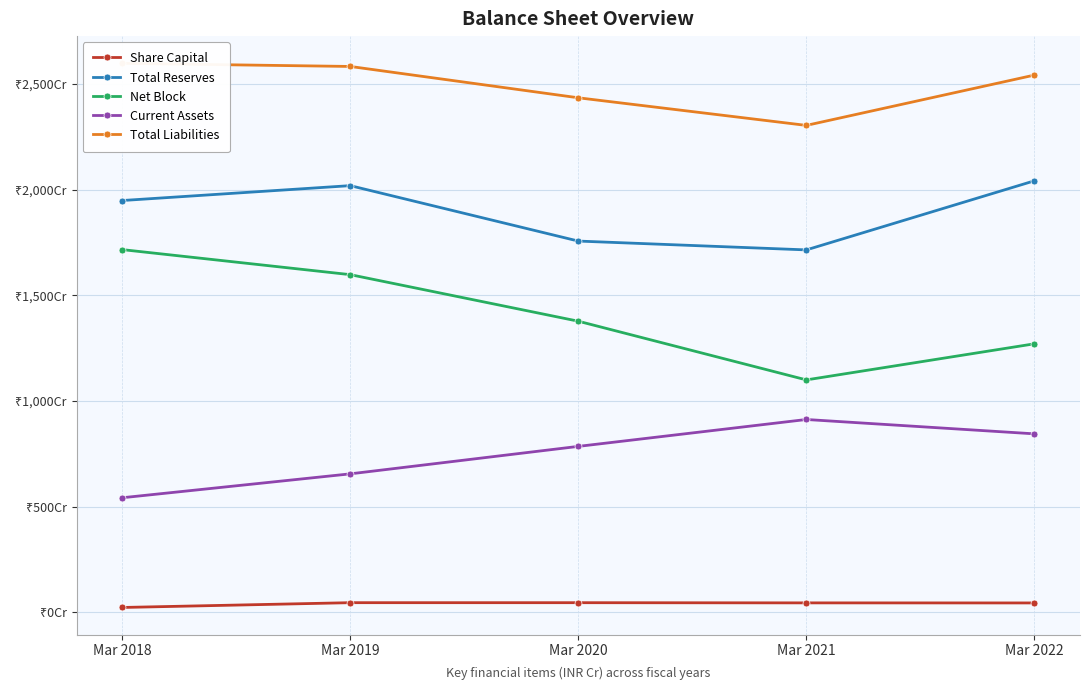

What are all the series names shown in the legend?

Share Capital, Total Reserves, Net Block, Current Assets, Total Liabilities